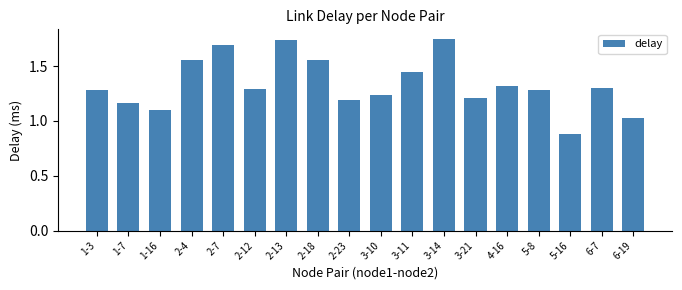

The chart shows a value of 1.3 at 6-7. True or false?

True